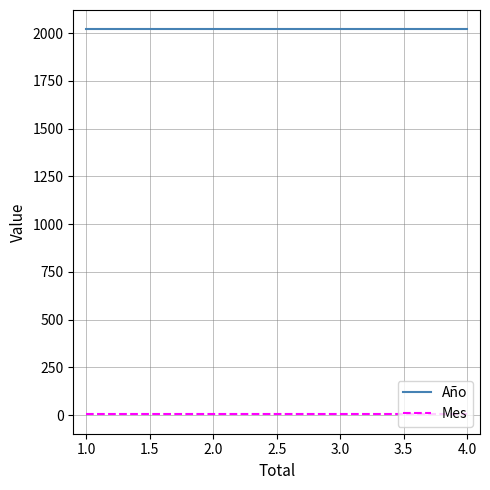

Which has a higher value, 1.0 or 4.0?

1.0